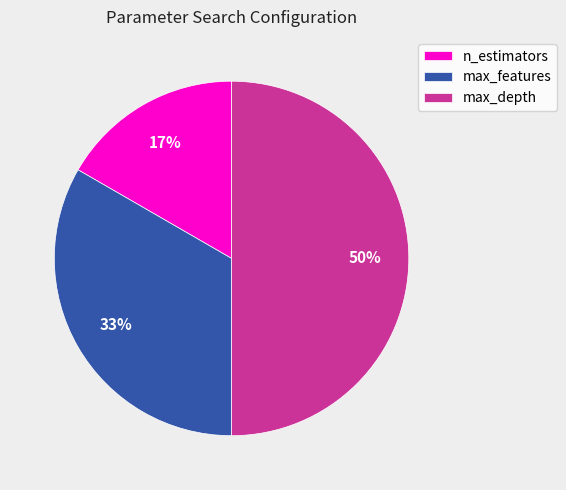

Count the number of slices in the pie.

3